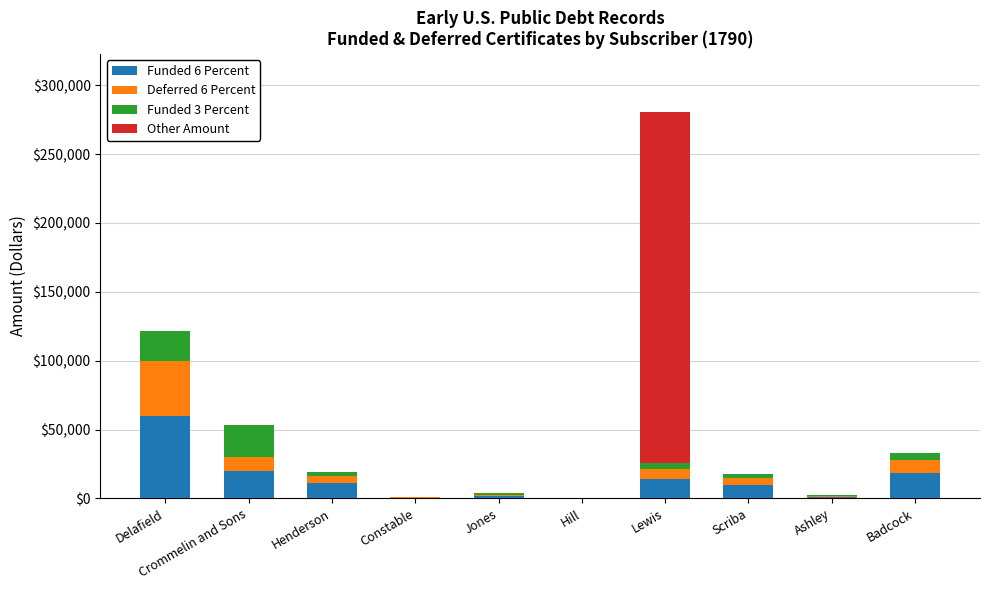

At which category is the sum across all series the highest?

Lewis